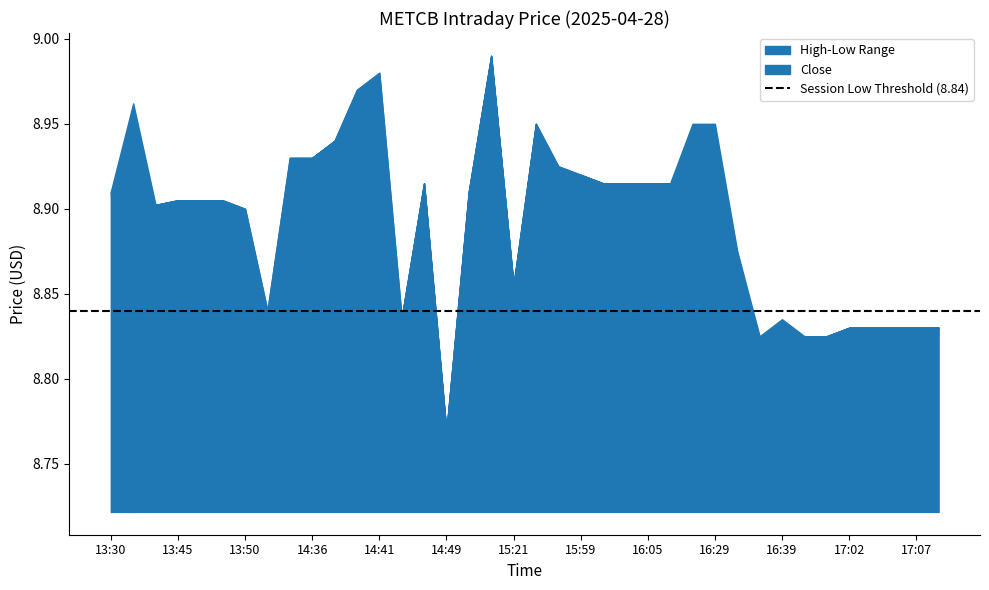

Which category has the highest value across all series?

14:52